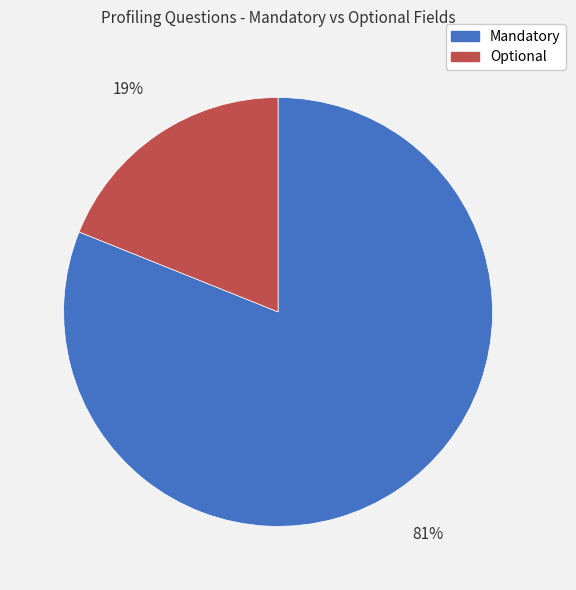

Do Mandatory and Optional together represent more than half of the pie?

Yes